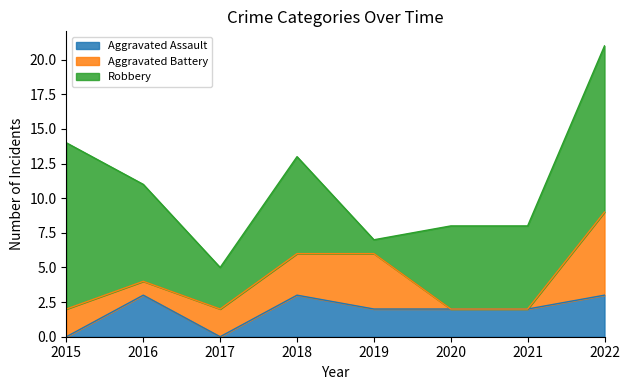

What is the spread (max minus min) of values at 2021?

6